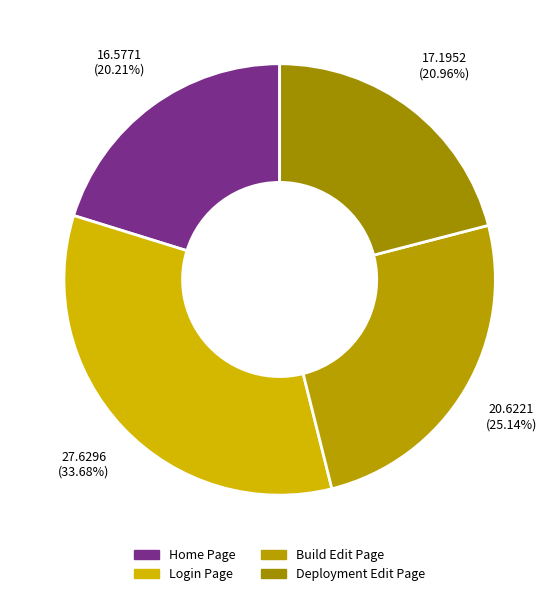

How much of the chart is everything except Home Page?

79.8%